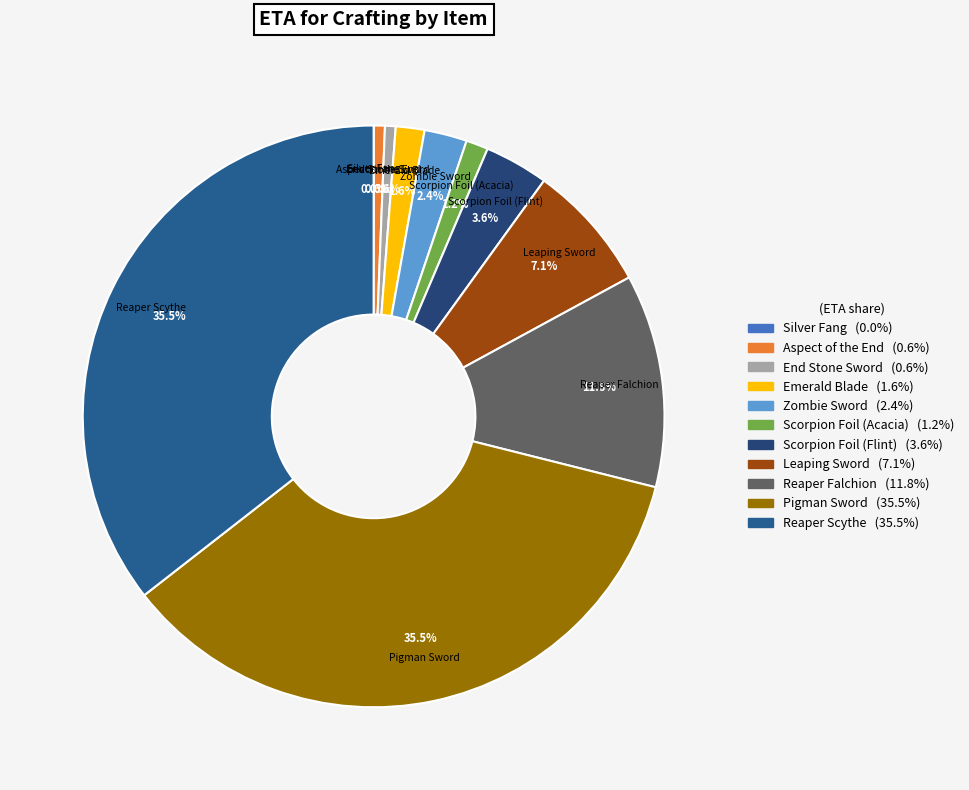

Combined, what portion of the pie is Zombie Sword and Emerald Blade?

4.0%